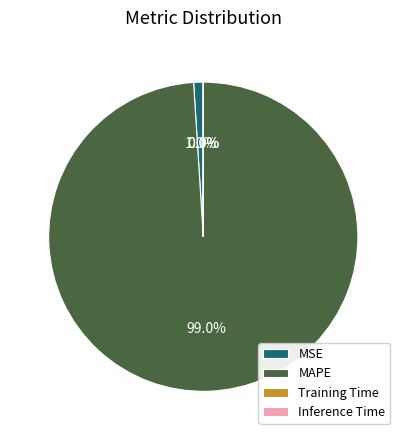

Which category has the biggest portion of the pie?

MAPE